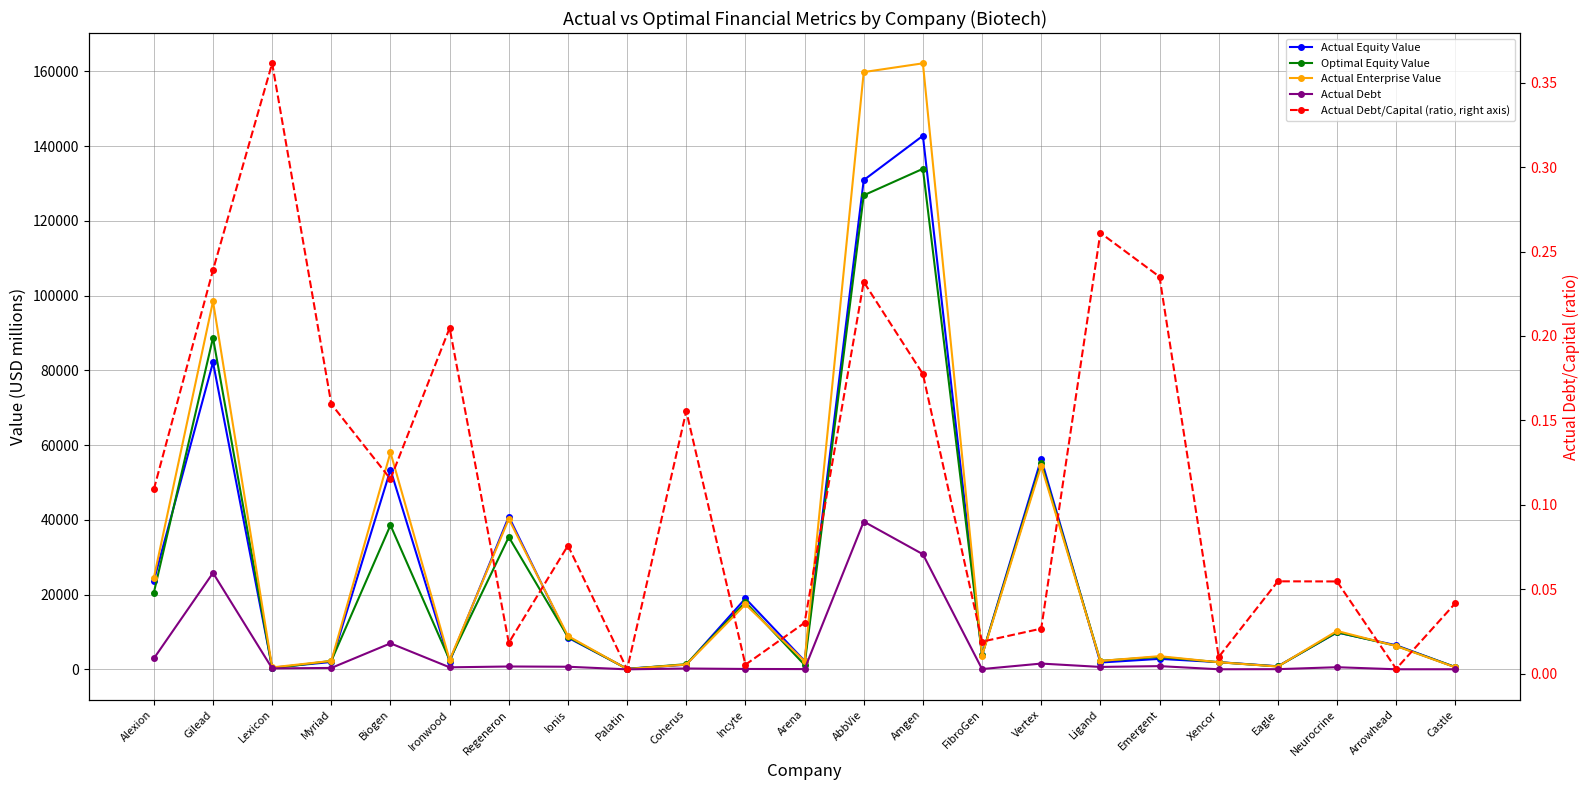

The Actual Debt series shows 100.2 at FibroGen. True or false?

False